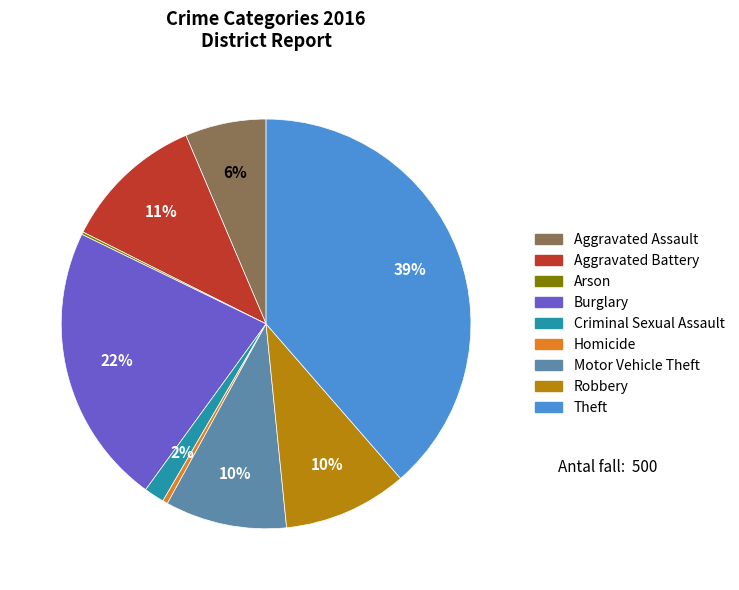

What is the largest slice in the pie chart?

Theft